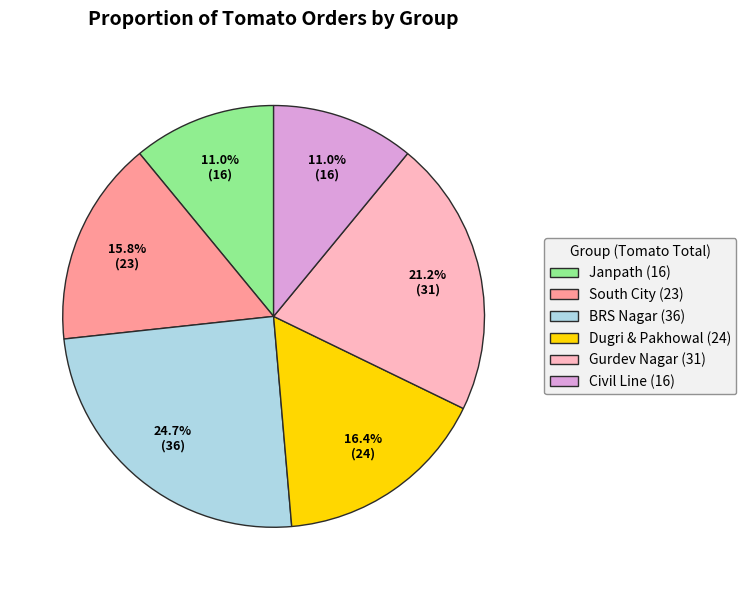

How much of the chart is everything except Janpath (16)?

89.0%